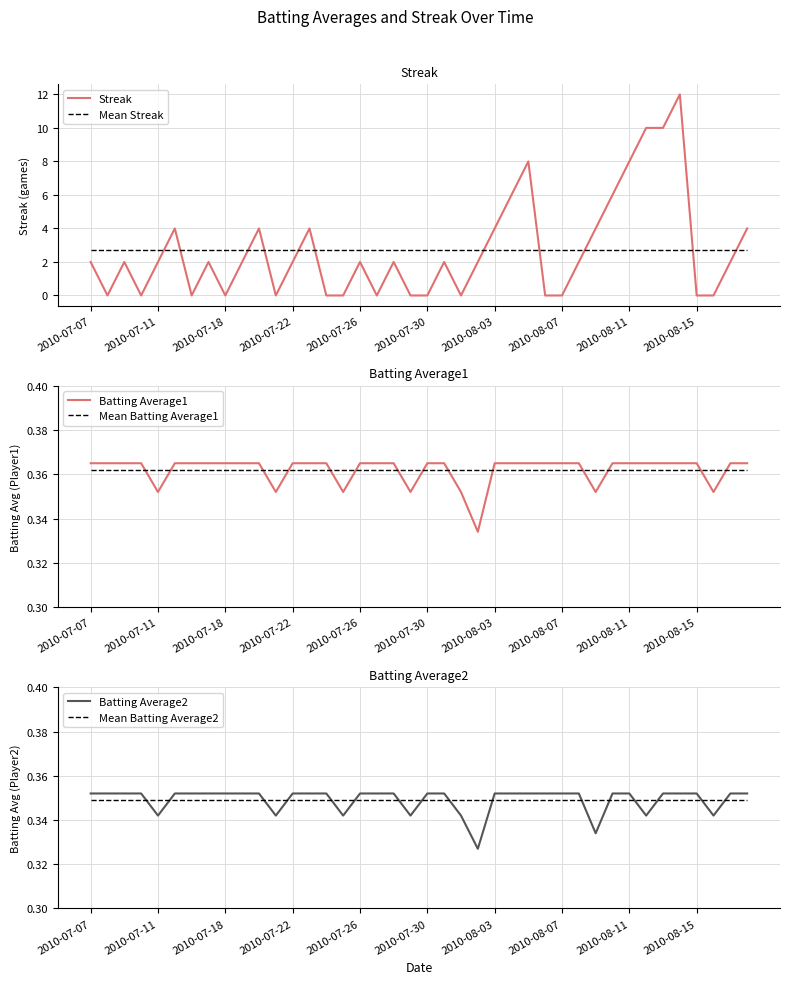

Does the chart display data point markers on the line(s)?

No